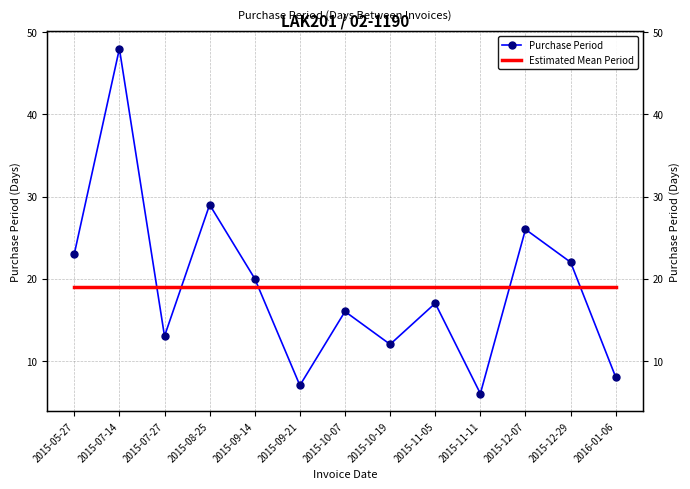

At which category does Purchase Period reach its first local peak?

2015-07-14